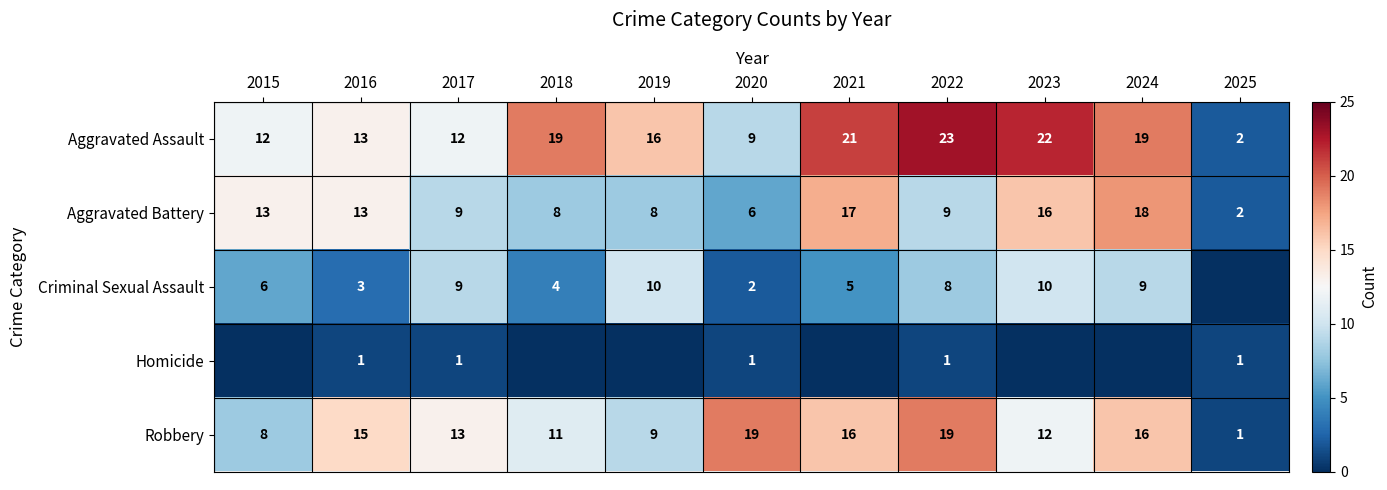

What is the total value across all series at 2018?

42